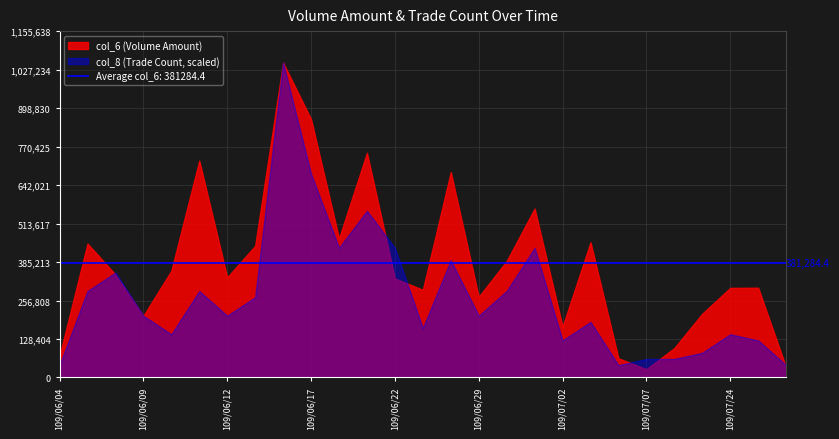

Rank the series by their average value, from lowest to highest.

col_8 (Trade Count, scaled), col_6 (Volume Amount)